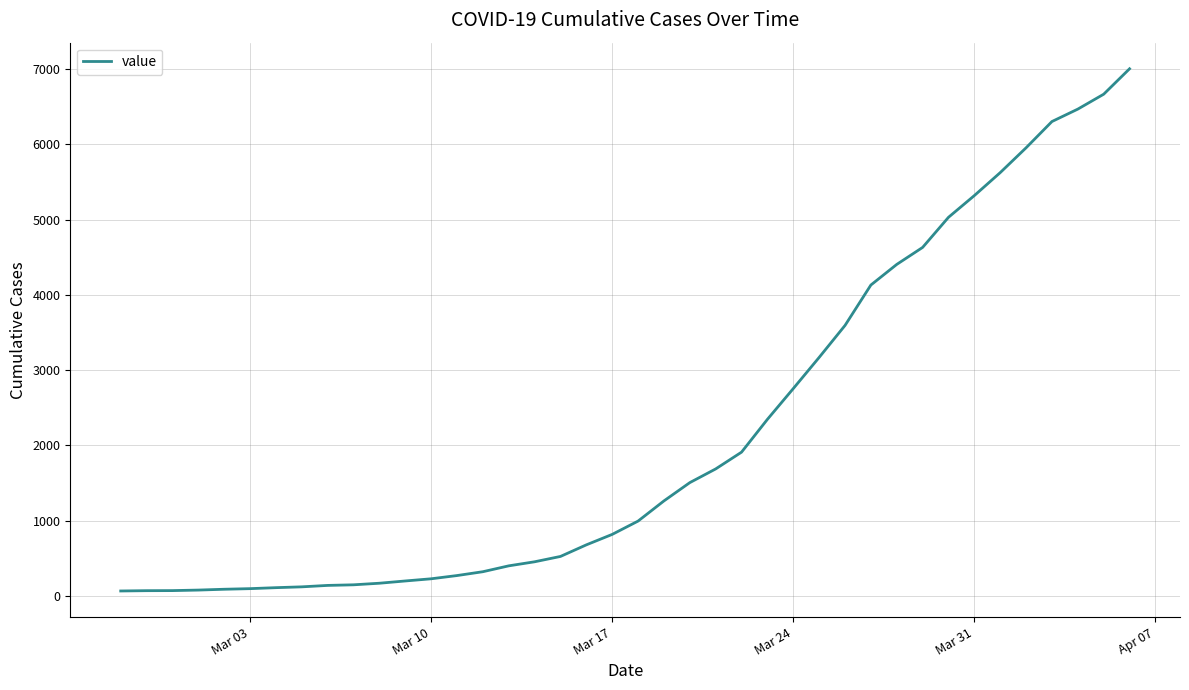

What is the minimum value shown in the chart?

64